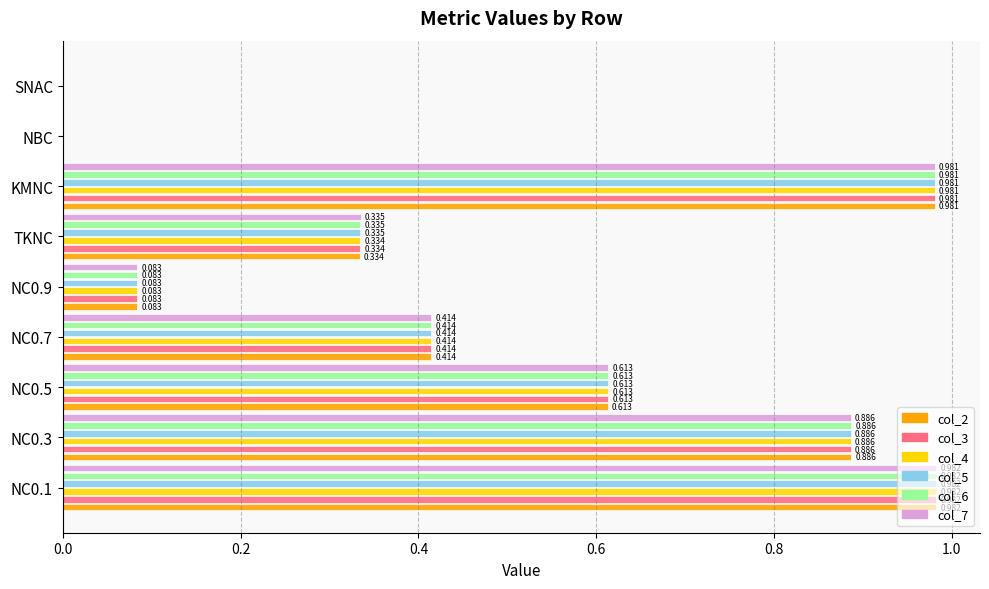

Is the value of col_6 at NC0.1 greater than the value of col_4 at SNAC?

Yes